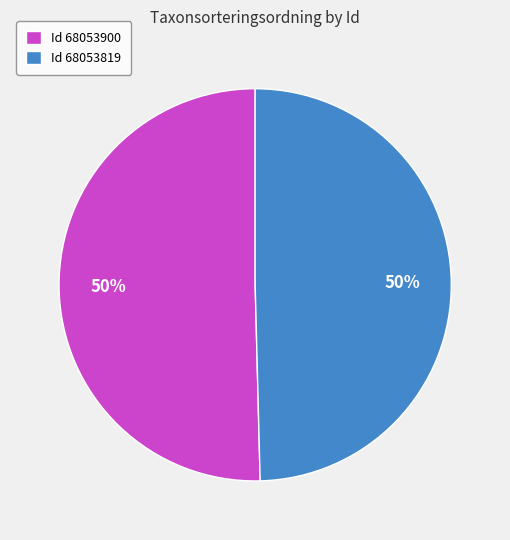

What is the ratio of the value at Id 68053819 to the value at Id 68053900?

1.0